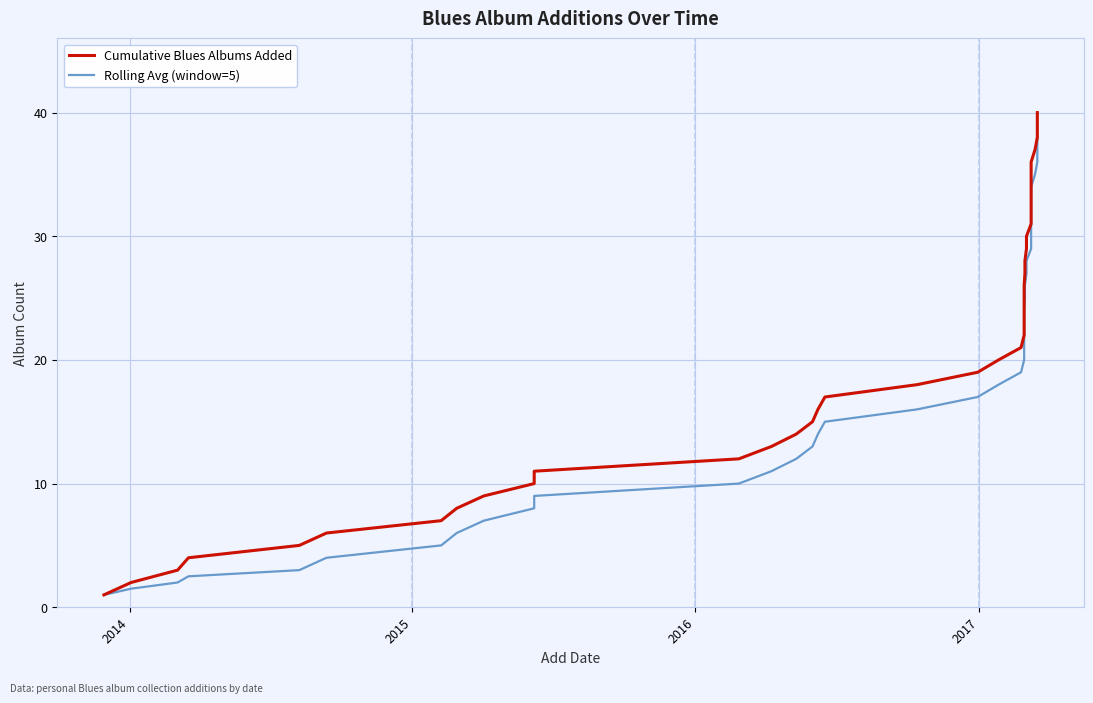

Does the chart display data point markers on the line(s)?

No